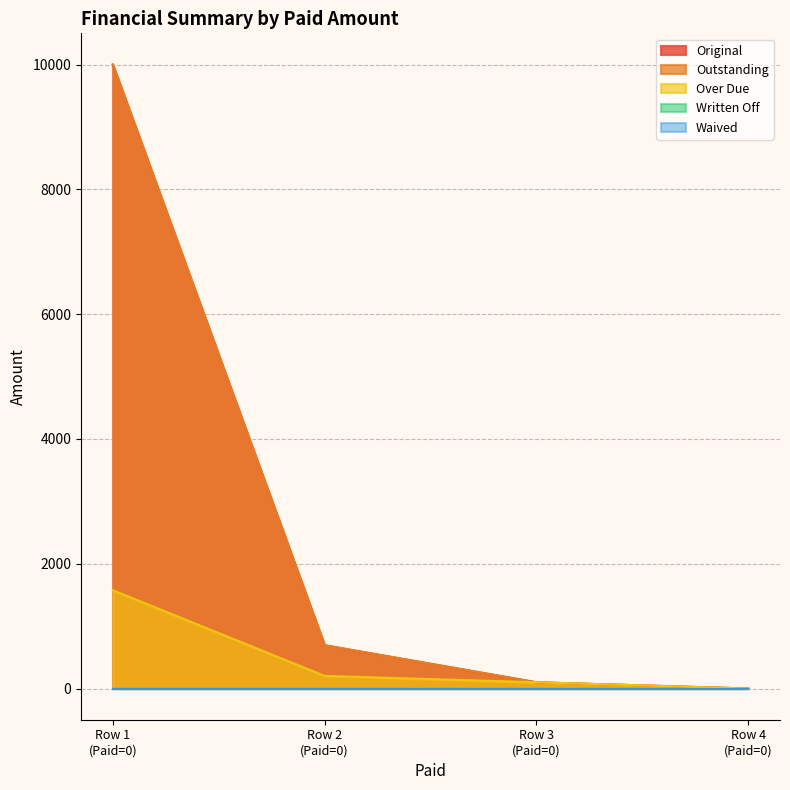

At how many categories does at least one series exceed 5704?

1